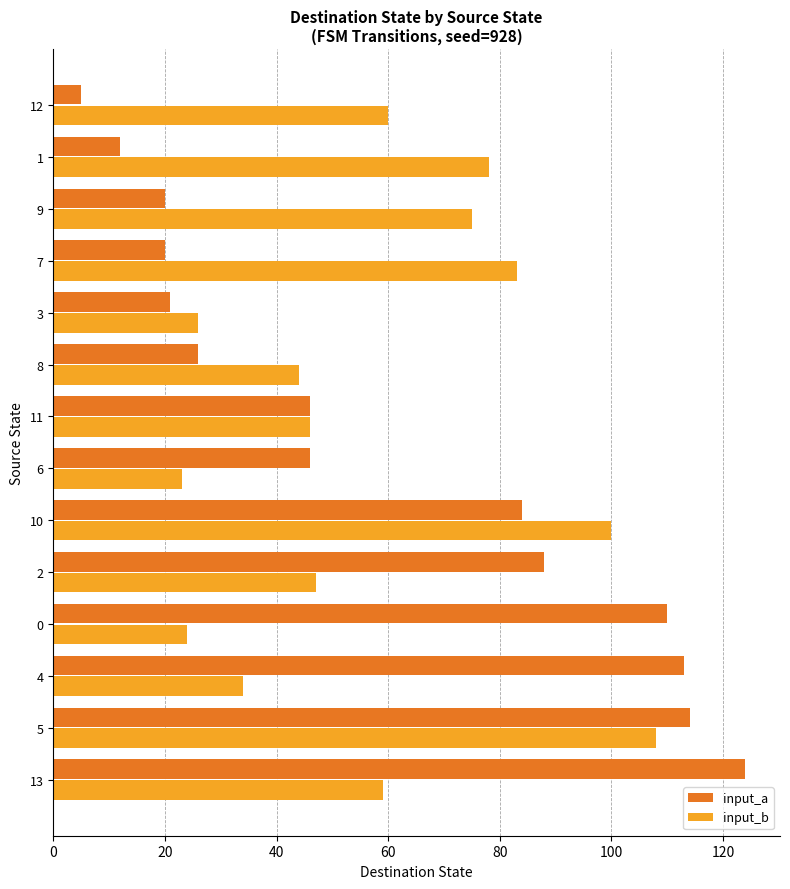

At which label does input_a reach its minimum?

12